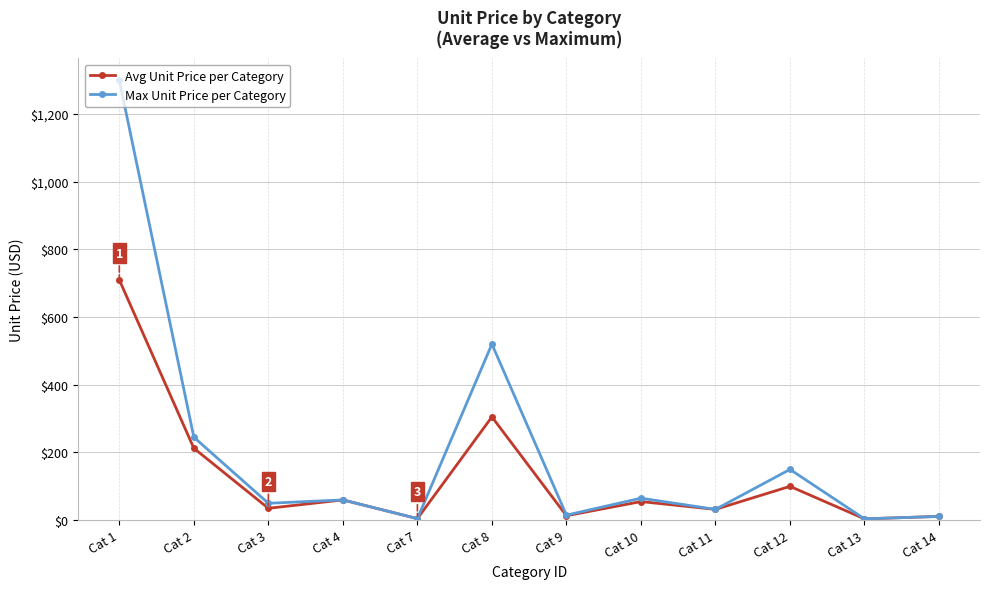

At which category does the chart reach its peak across all series?

Cat 1